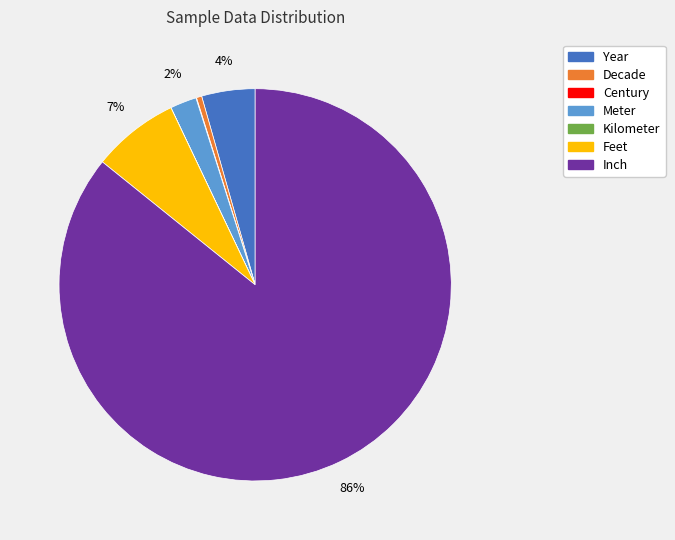

To the nearest percent, what is the average slice percentage?

14%